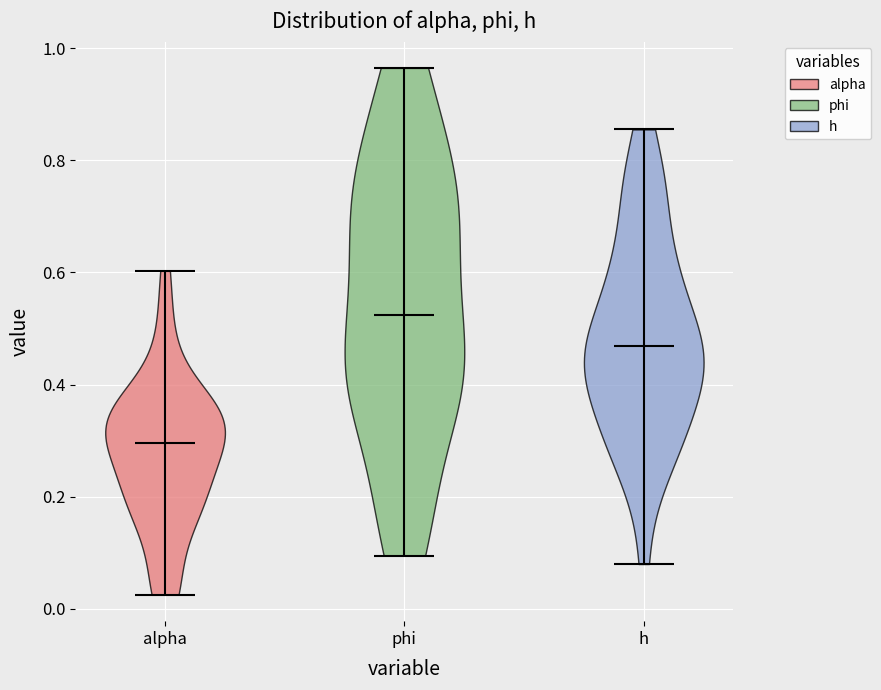

Reading left to right, read every violin against the y-axis: where its median line is, and the lowest and highest points it reaches. The values are not printed on the chart, so give them approximately, as read against the axis.

alpha: median line 0.30, lowest point 0.02, highest point 0.60
phi: median line 0.52, lowest point 0.10, highest point 0.96
h: median line 0.46, lowest point 0.08, highest point 0.86